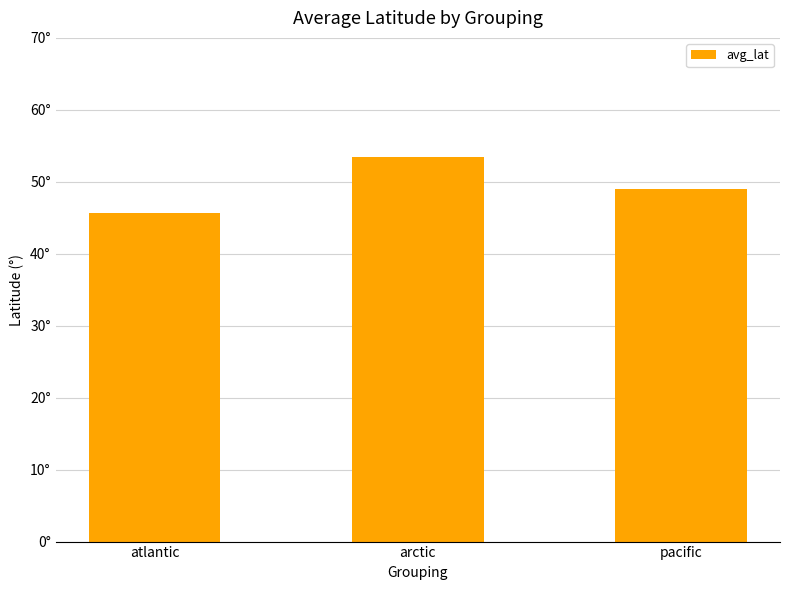

Read the value at atlantic.

45.6